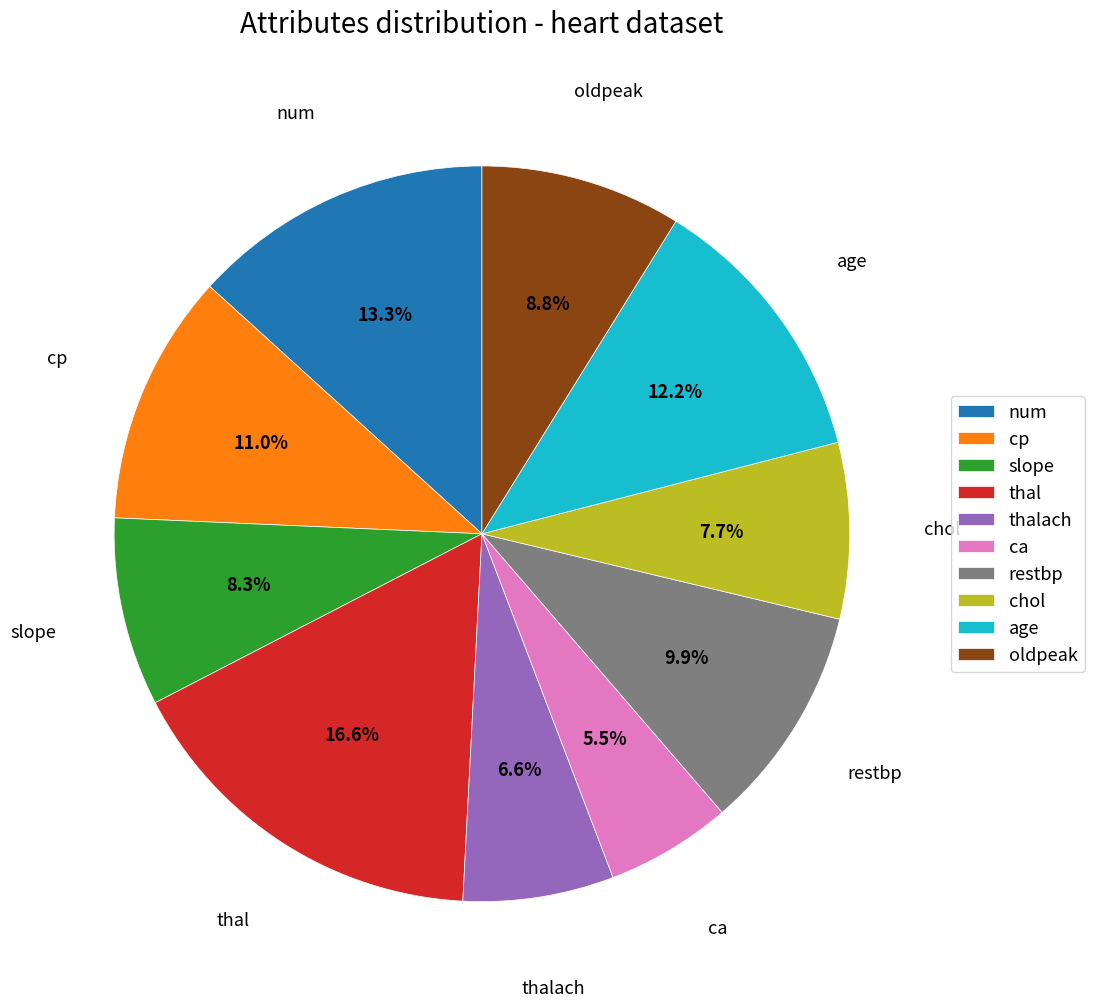

Which category has the biggest portion of the pie?

thal